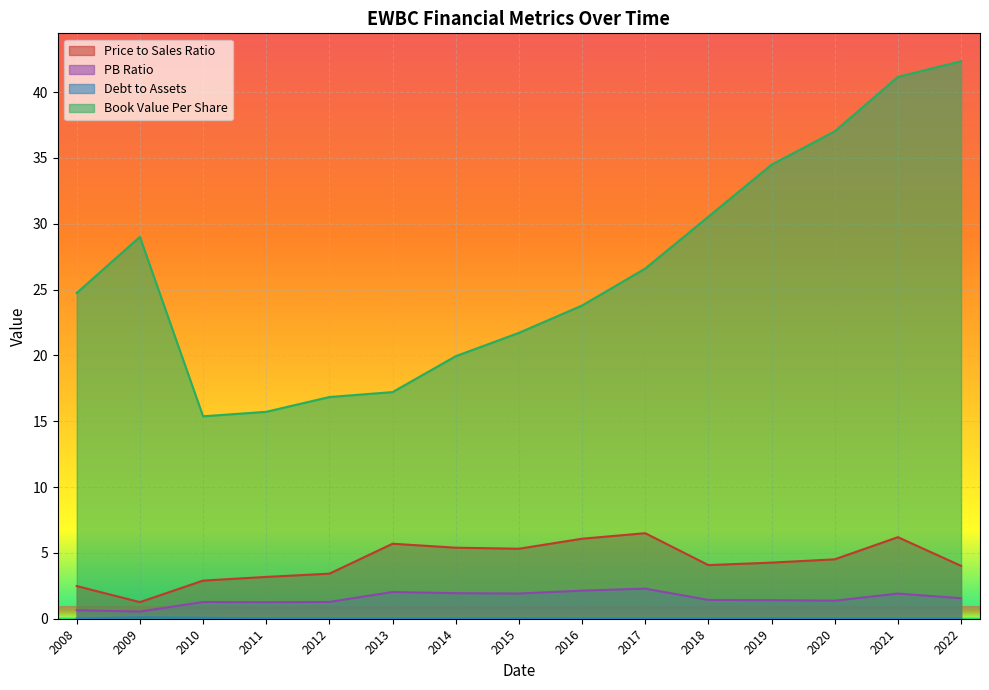

True or false: bookValuePerShare and priceToSalesRatio intersect in this chart.

False